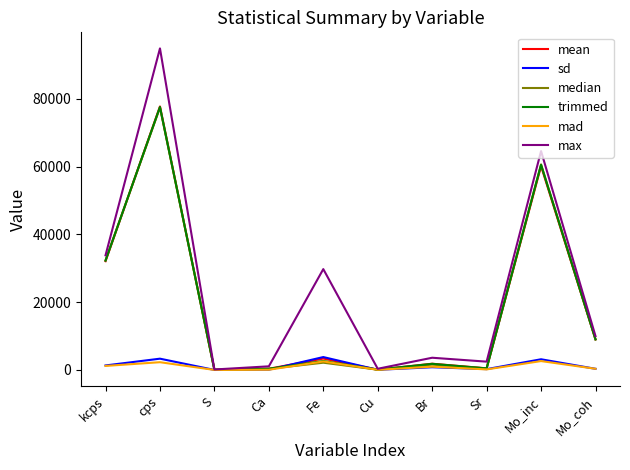

What is the total value across all series at cps?

333228.4